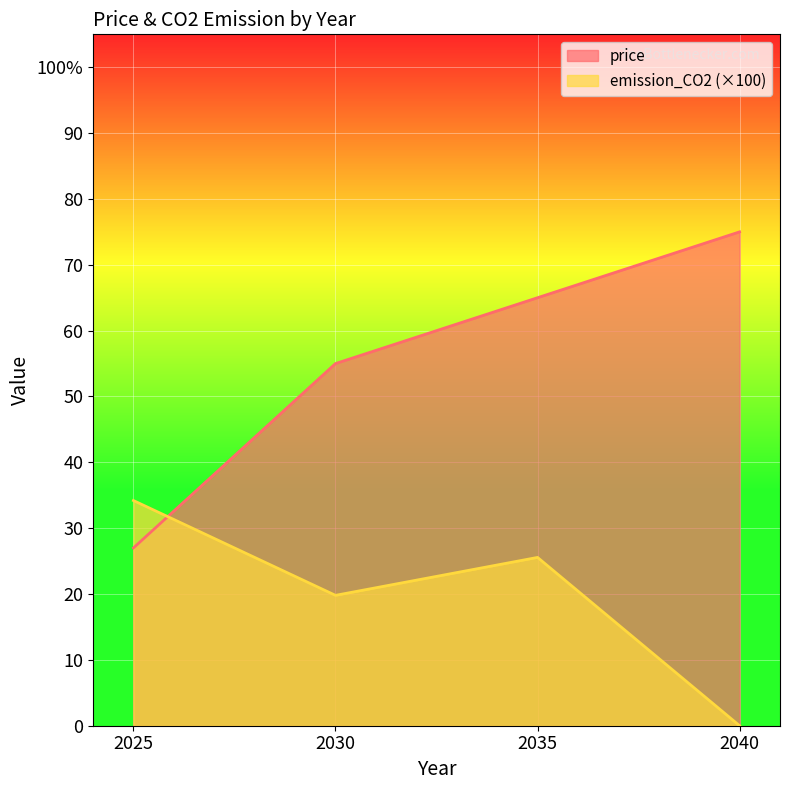

What is the lowest value of the price series?

27.0